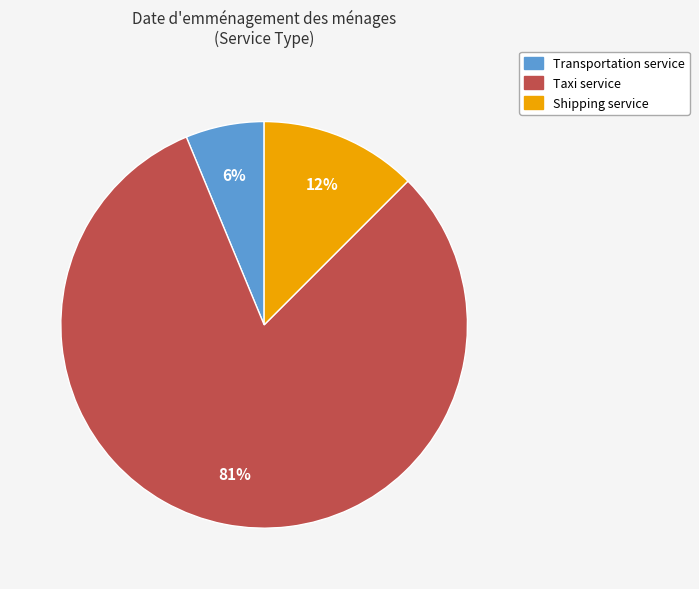

Combined, do Taxi service and Shipping service account for over 50%?

Yes